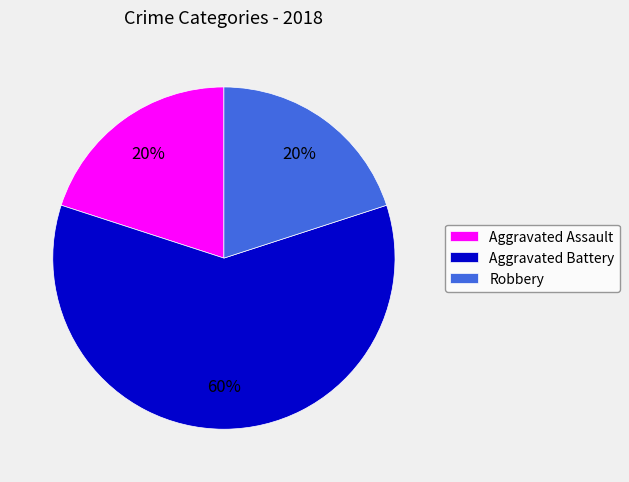

To the nearest percent, what is the combined percentage of Aggravated Battery and Aggravated Assault?

80%